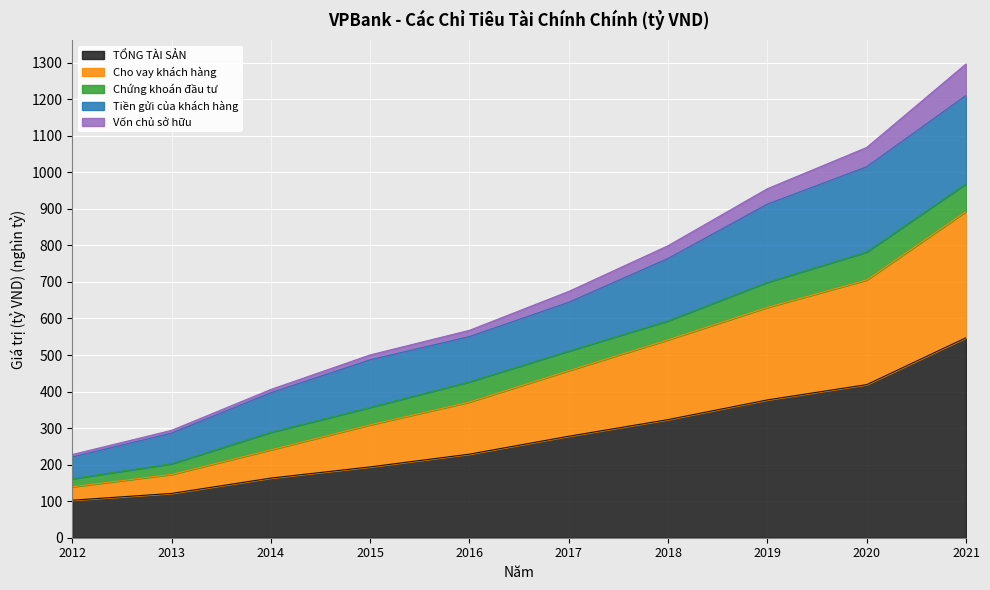

True or false: Tiền gửi của khách hàng has more than 2 interior local peaks.

False